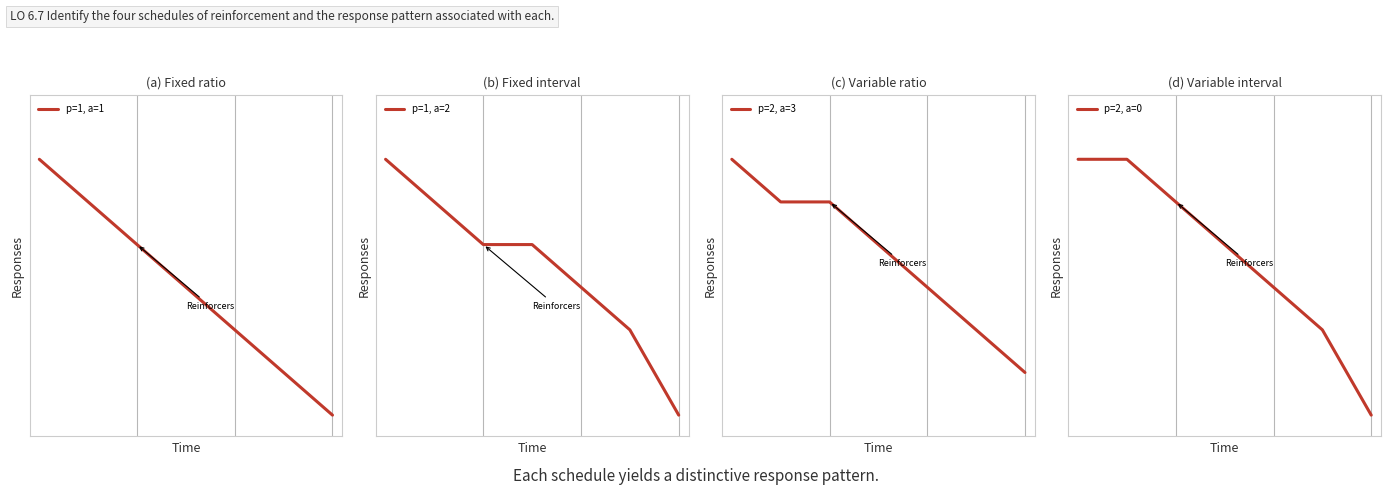

True or false: p=2, a=0 has more than 0 interior local peaks.

False